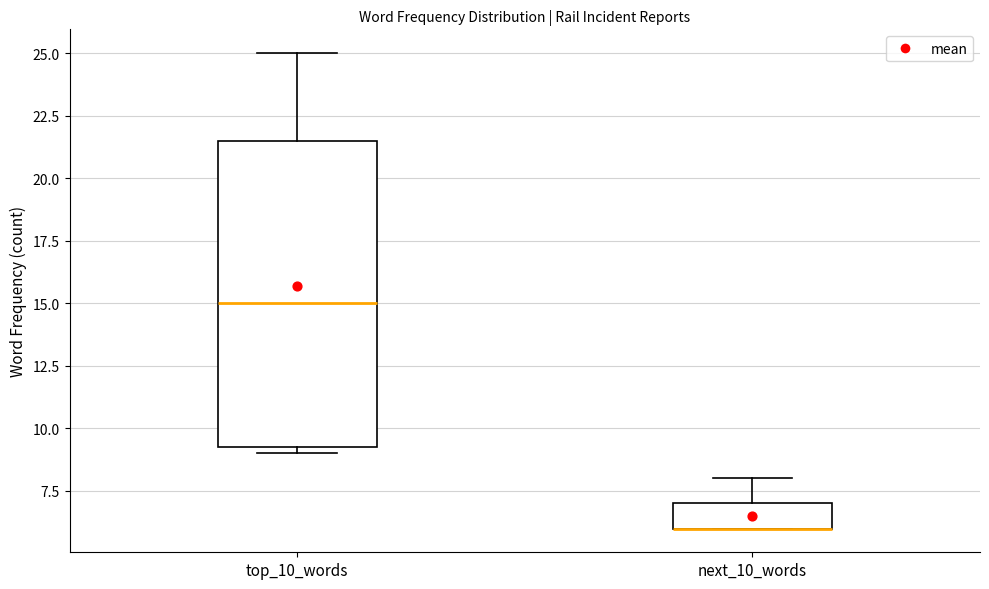

Which box is the tallest, from its lower edge to its upper edge?

top_10_words